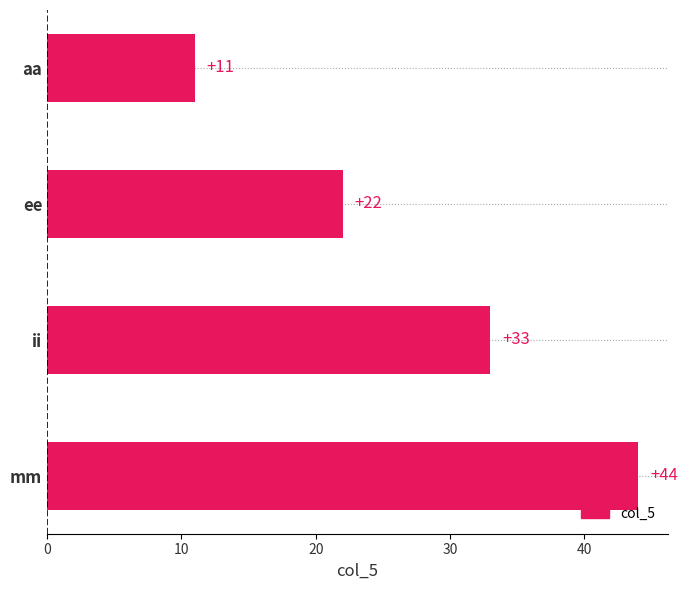

List the labels in order of value, largest first.

mm, ii, ee, aa